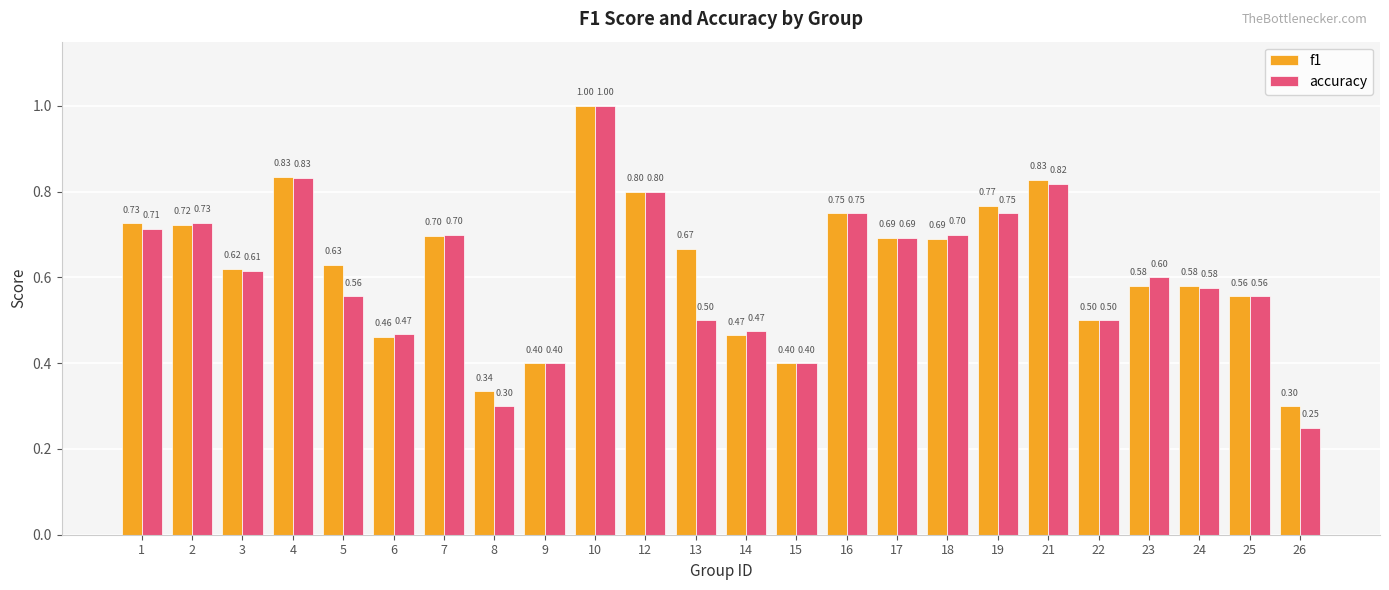

True or false: f1 has a value of 0.7 at 13.

True